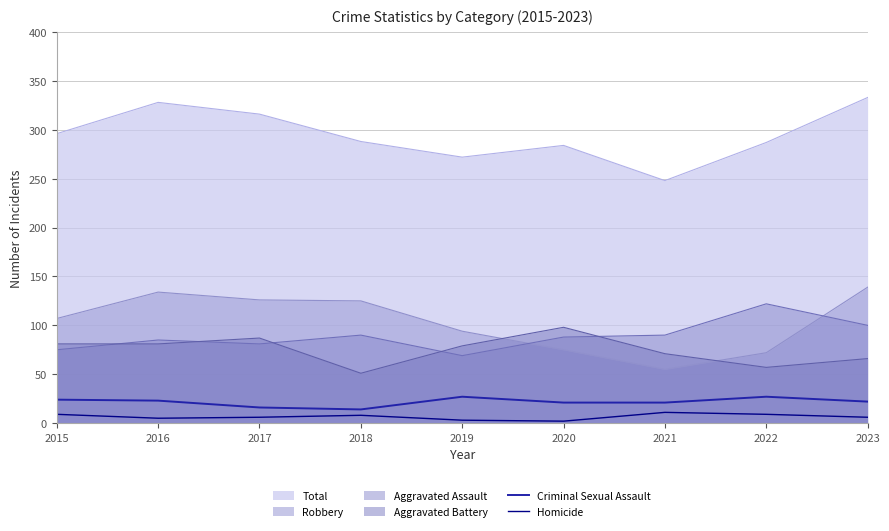

What are all the series names shown in the legend?

Total, Robbery, Aggravated Assault, Aggravated Battery, Criminal Sexual Assault, Homicide